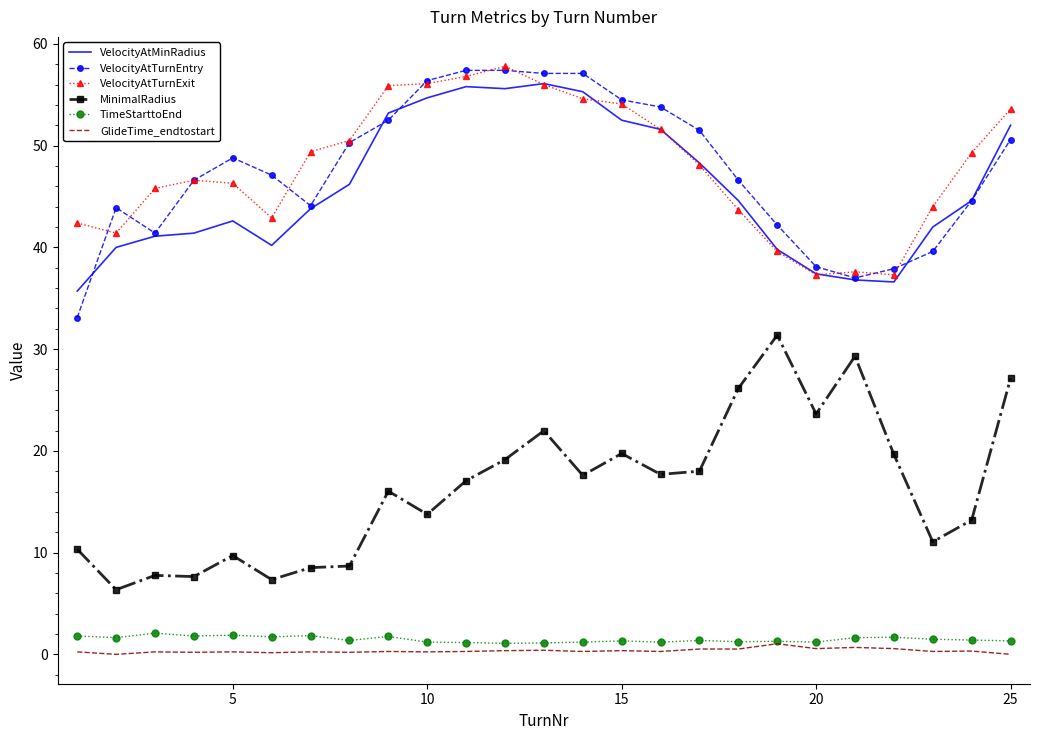

What is the minimum value for VelocityAtMinRadius?

35.7